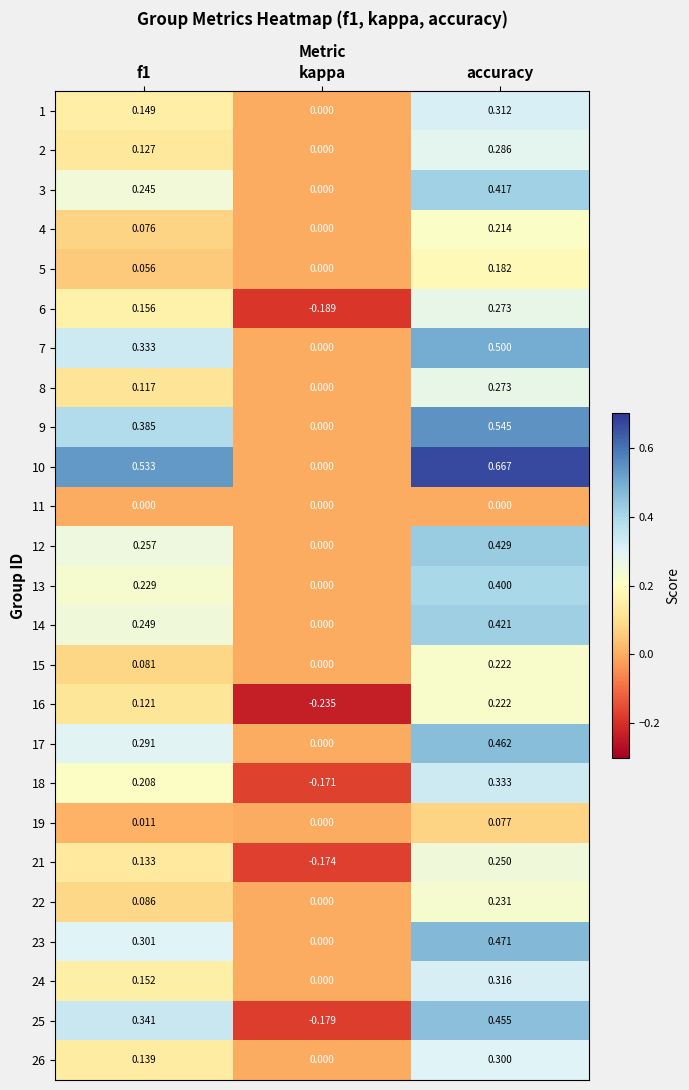

At which category does the chart reach its minimum across all series?

kappa